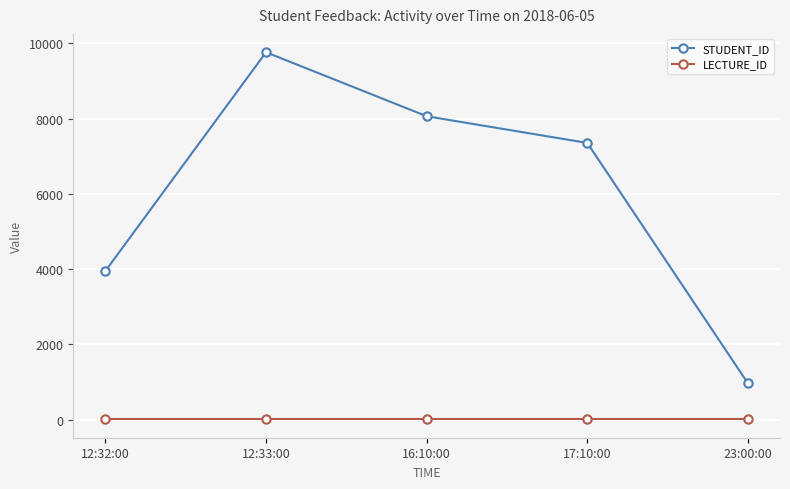

Between 12:33:00 and 16:10:00, which series saw the biggest shift?

STUDENT_ID